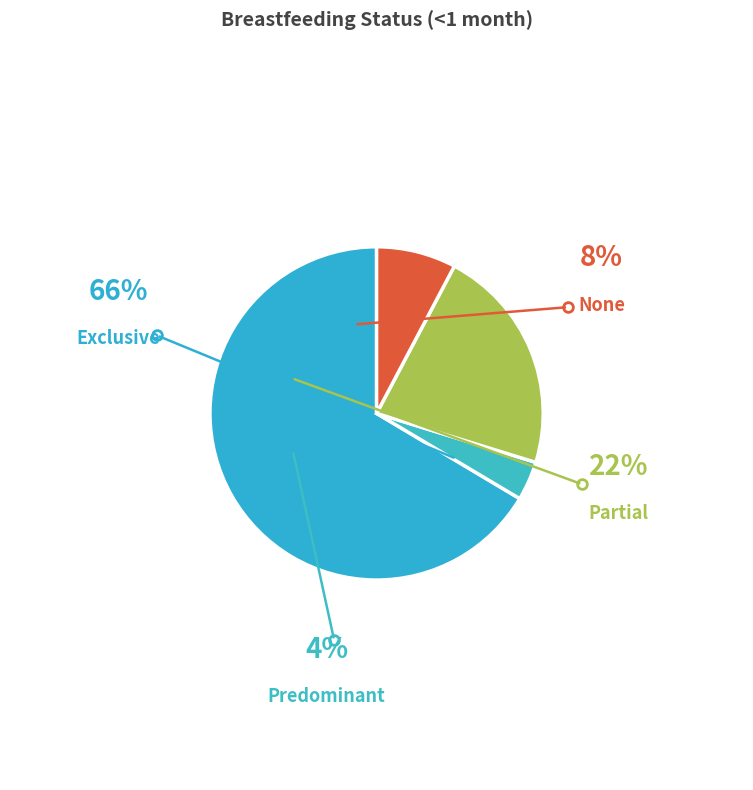

The None slice represents 8% of the pie. True or false?

True